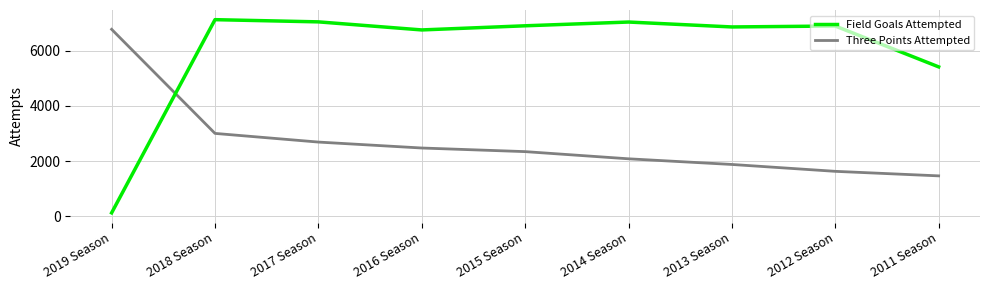

What is the lowest value of the Field Goals Attempted series?

124